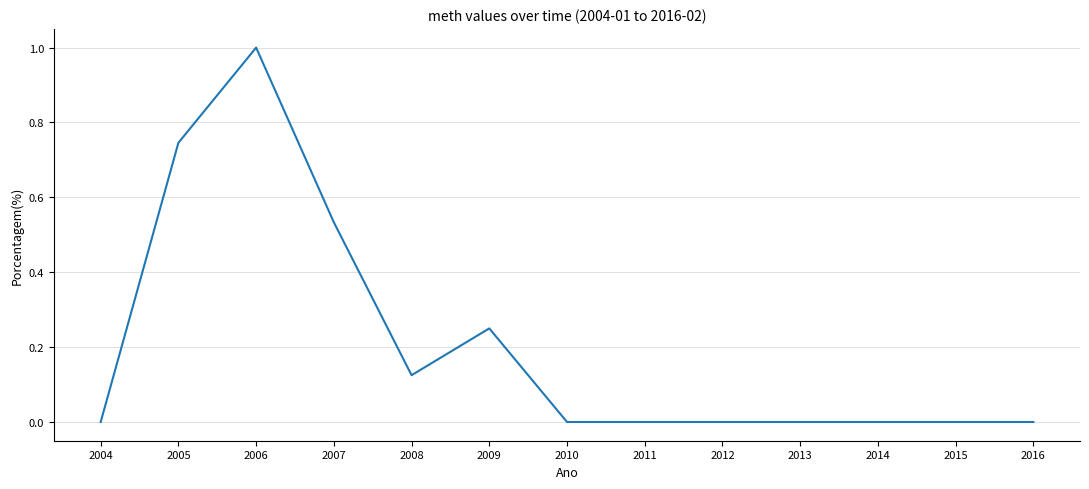

What is the maximum value shown in the chart?

1.0